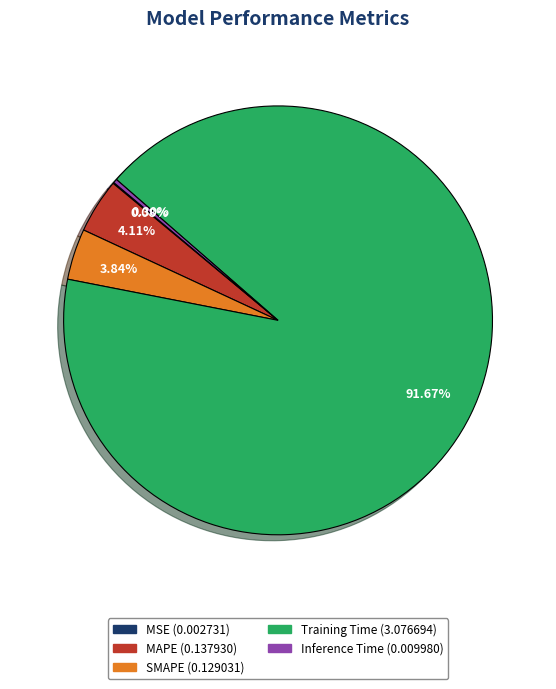

To the nearest percent, what is the average slice percentage?

20%